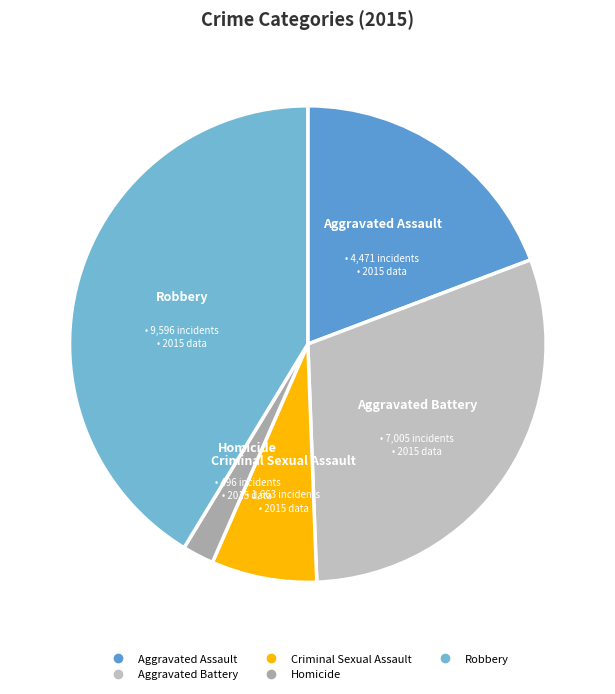

Is the sum of Aggravated Assault and Homicide greater than half?

No